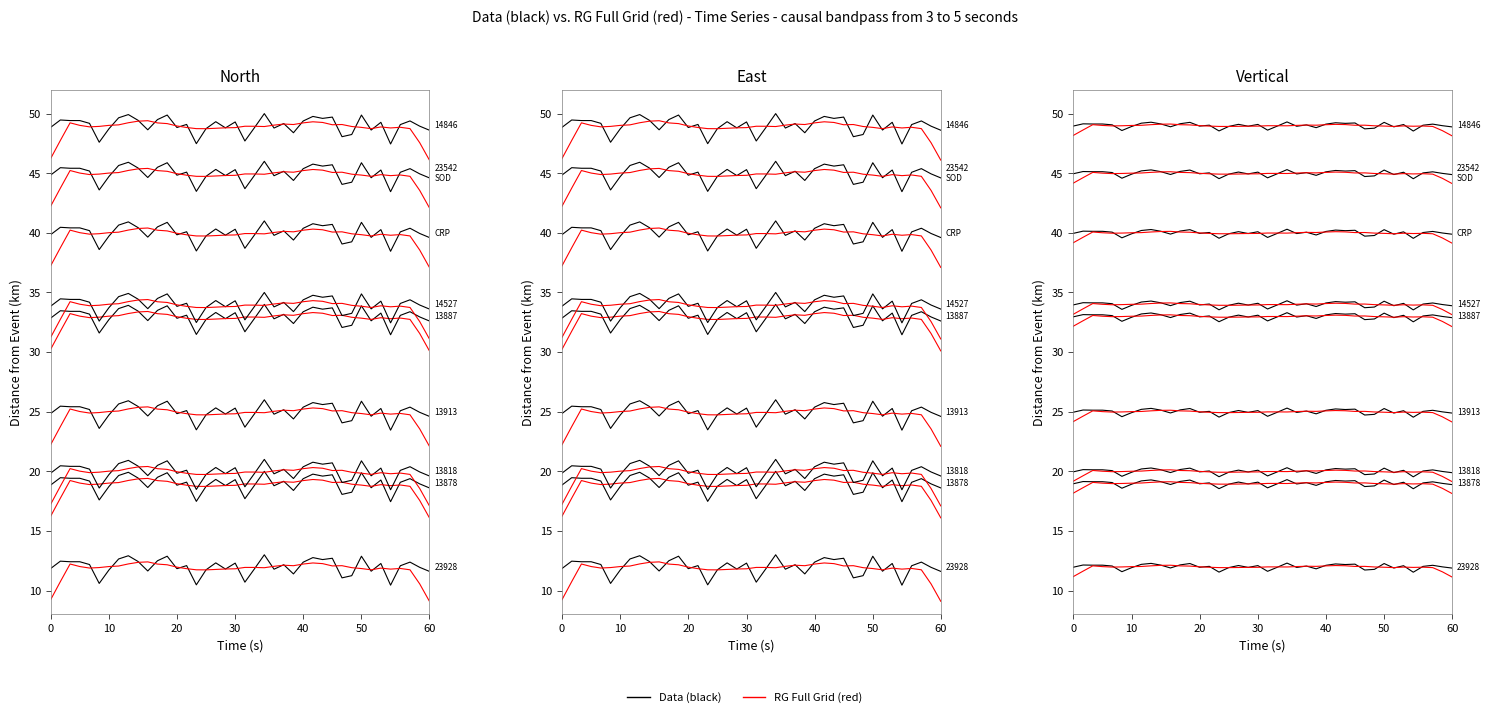

Does the chart have visible grid lines?

No